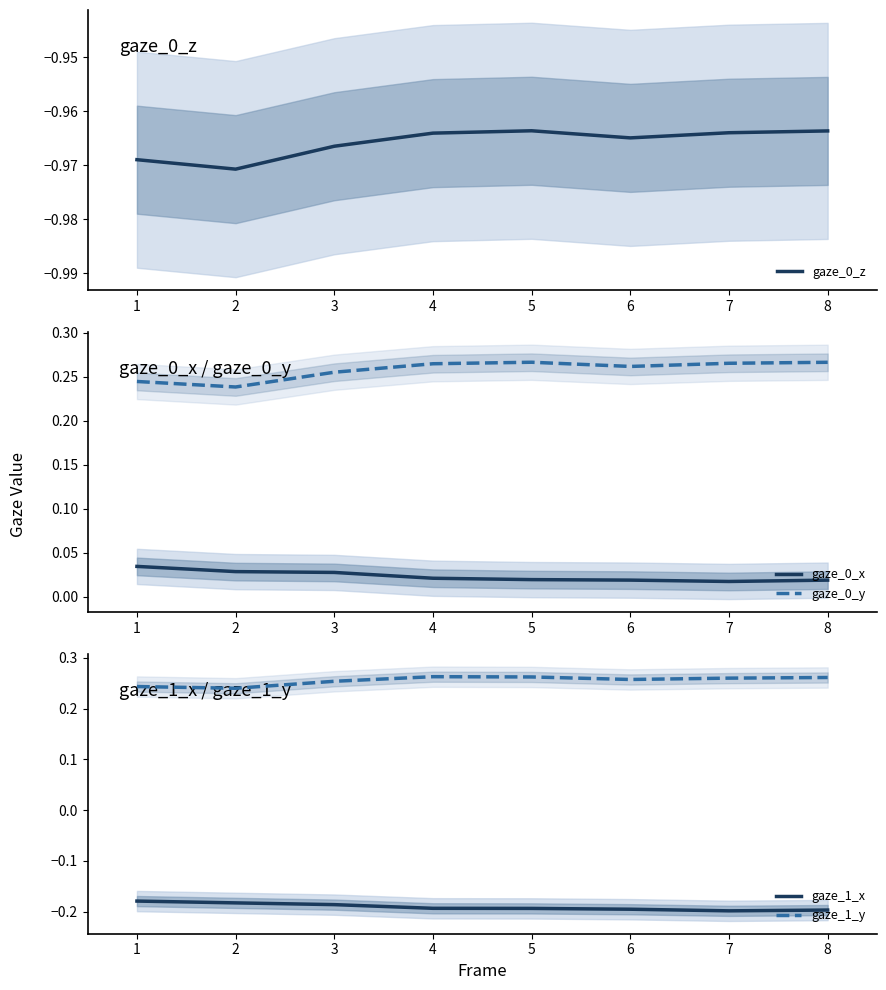

True or false: gaze_0_x has more than 0 interior local peaks.

False